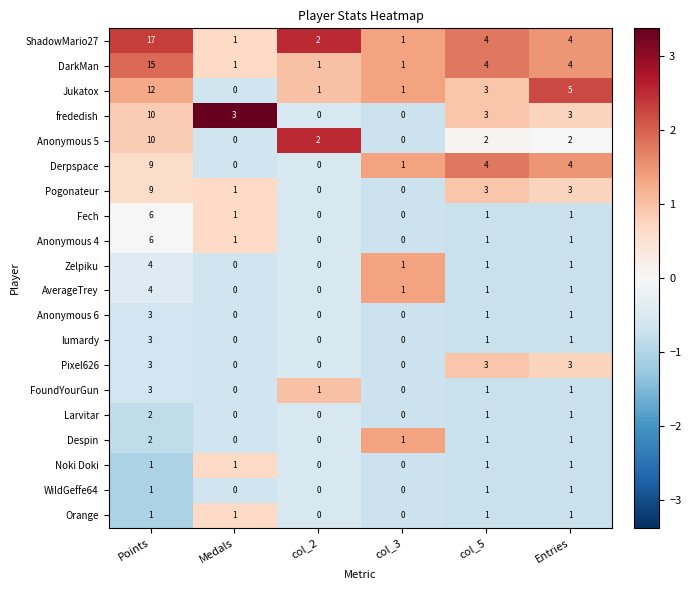

What is the difference between the maximum and minimum values in the frededish series?

10